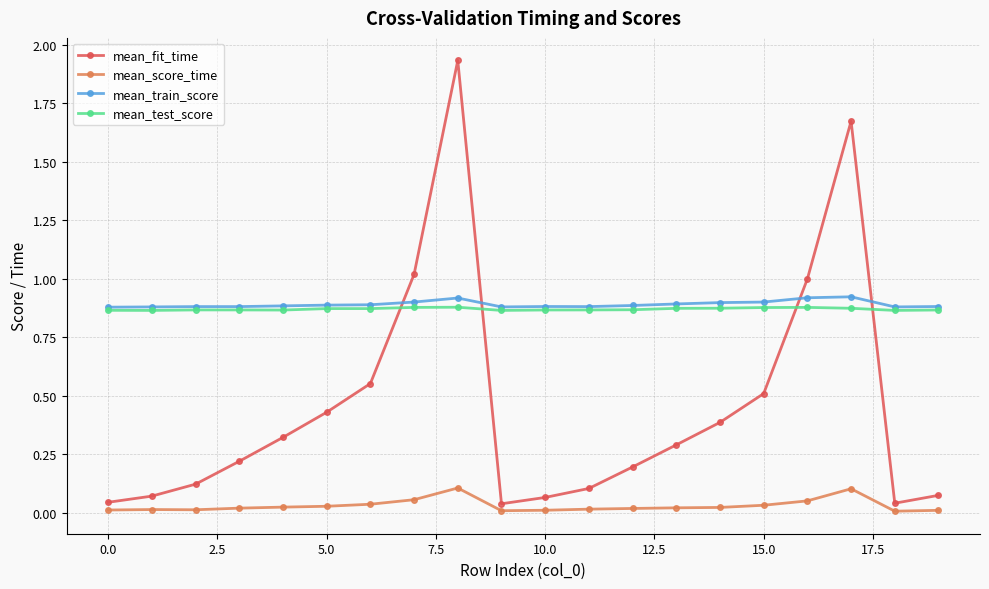

Does the chart have visible grid lines?

Yes